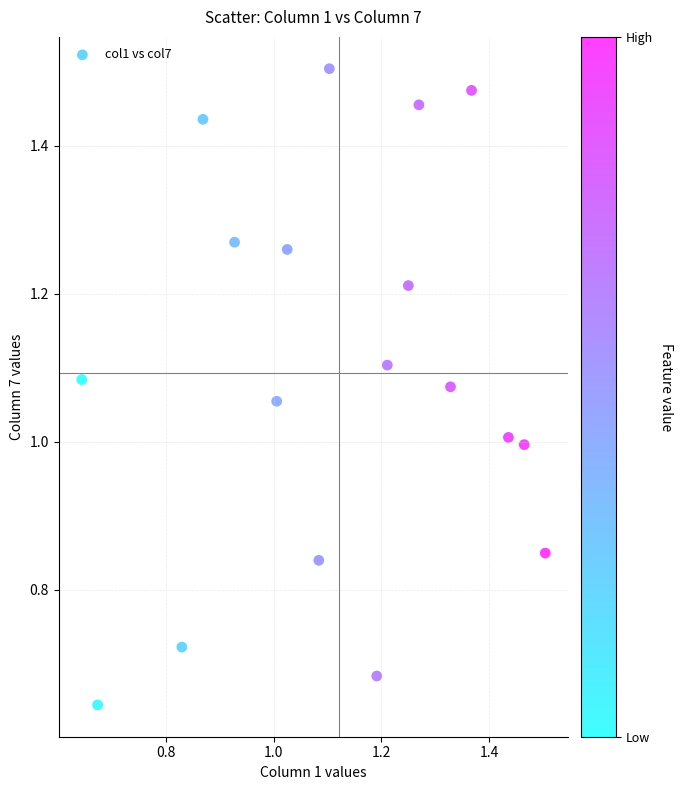

What is the range of X values (max minus min)?

0.9